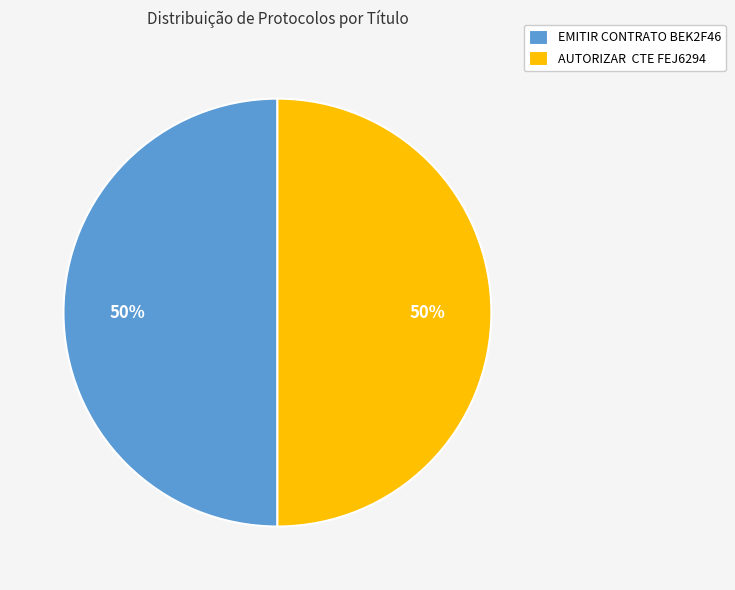

True or false: AUTORIZAR CTE FEJ6294 accounts for 50% of the total.

True